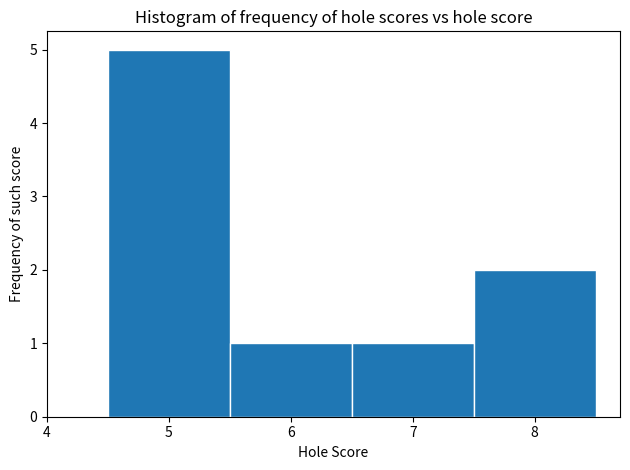

Reading left to right, transcribe this chart: for each bar, give the range it covers on the x-axis and its height. The values are not printed on the chart, so give them approximately, as read against the axis.

4.5 to 5.5: 5
5.5 to 6.5: 1
6.5 to 7.5: 1
7.5 to 8.5: 2